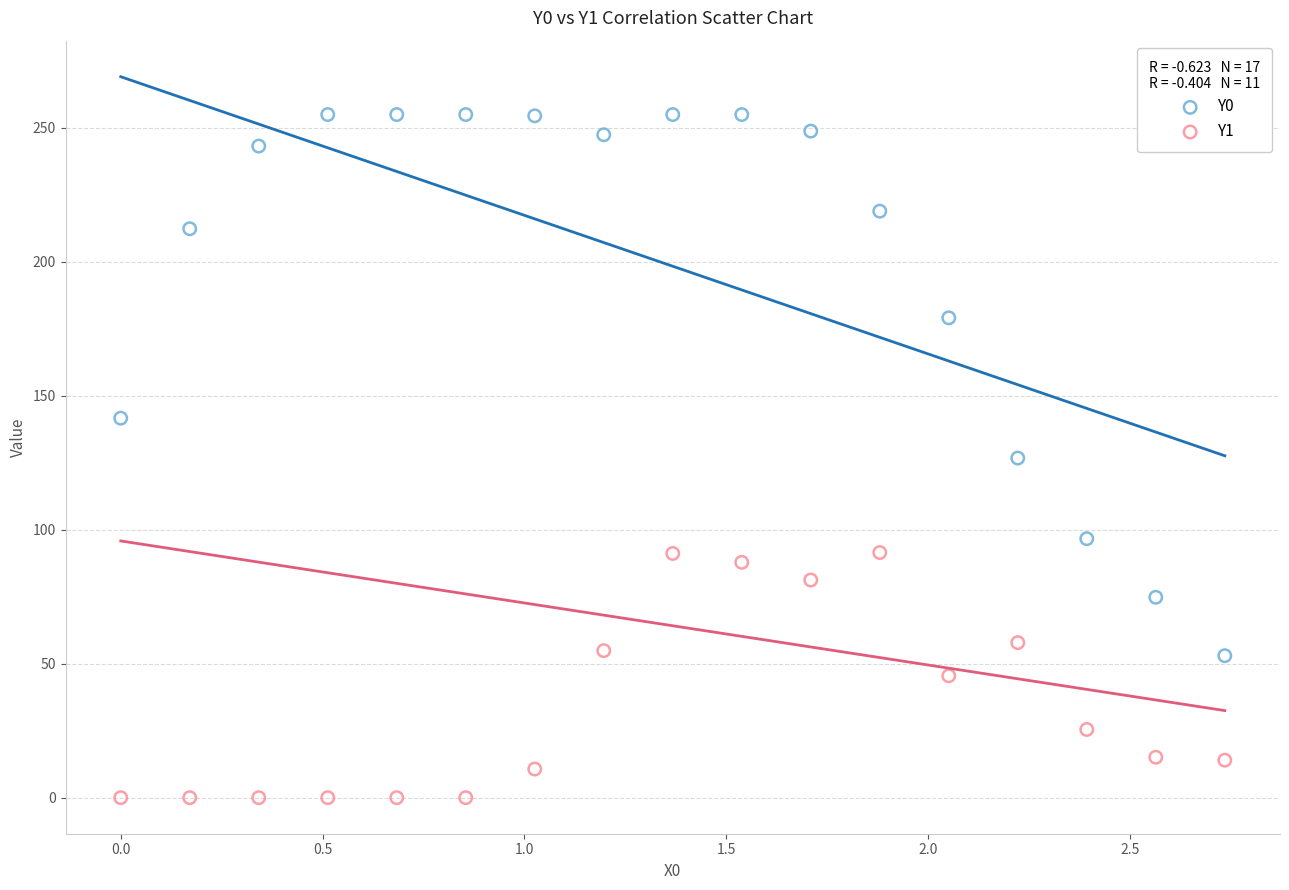

Across all data points, what is the range of Y values (max minus min)?

255.0